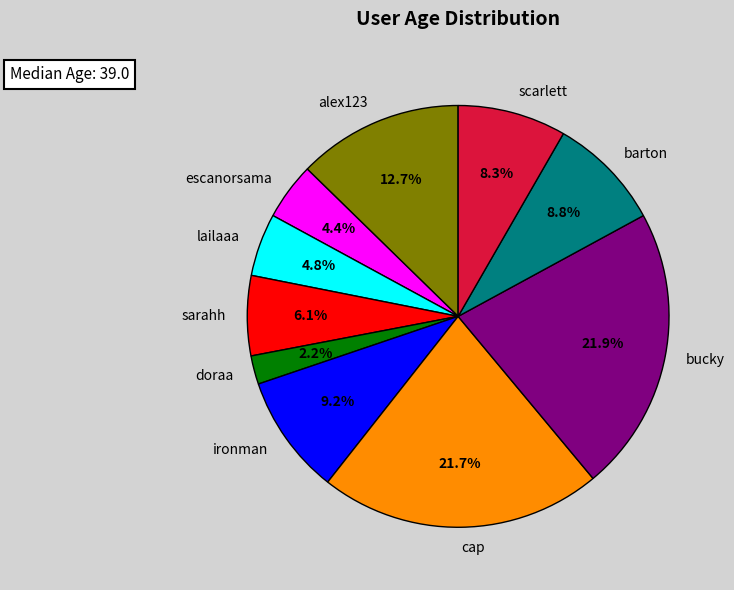

Combined, do lailaaa and barton account for over 50%?

No